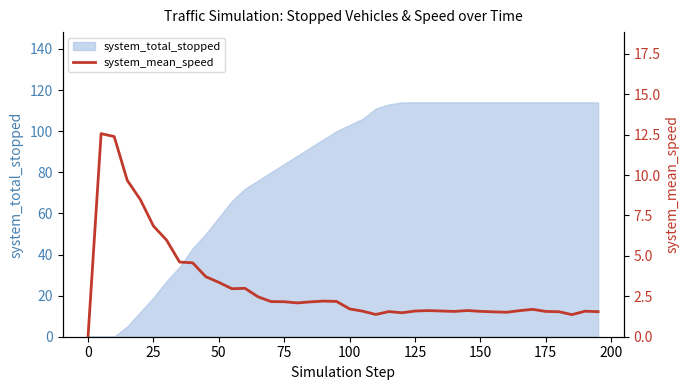

The system_total_stopped series shows 45 at 0. True or false?

False